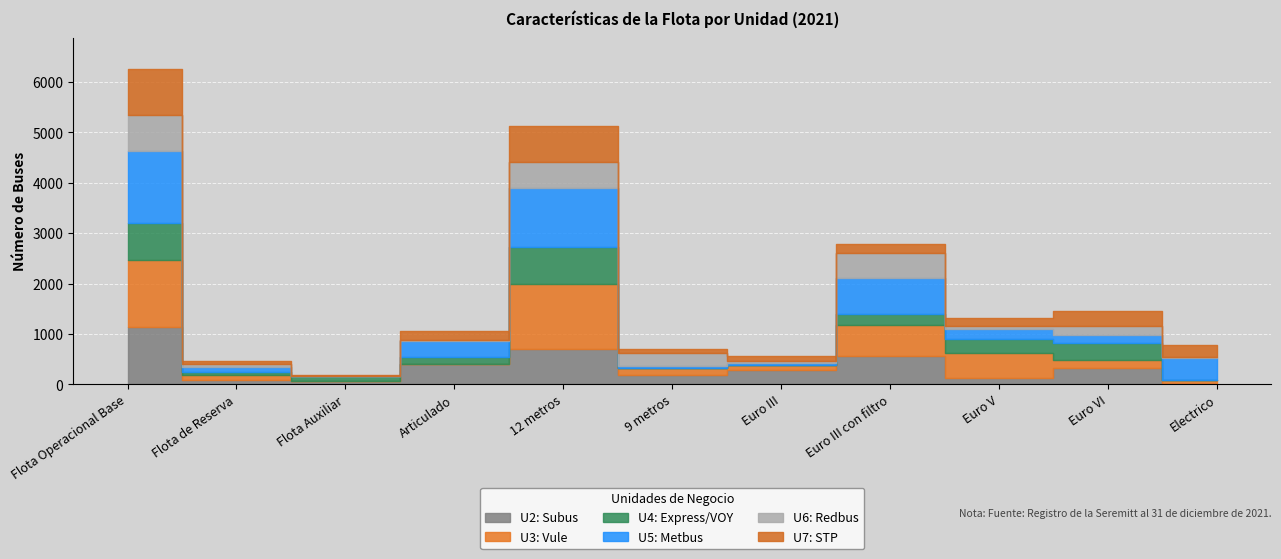

What are all the series names shown in the legend?

U2: Subus, U3: Vule, U4: Express/VOY, U5: Metbus, U6: Redbus, U7: STP